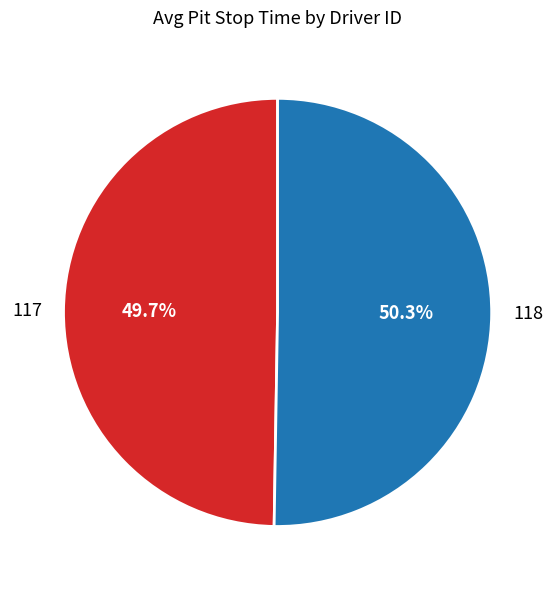

Approximately how many times larger is the value at 118 compared to 117?

1.0